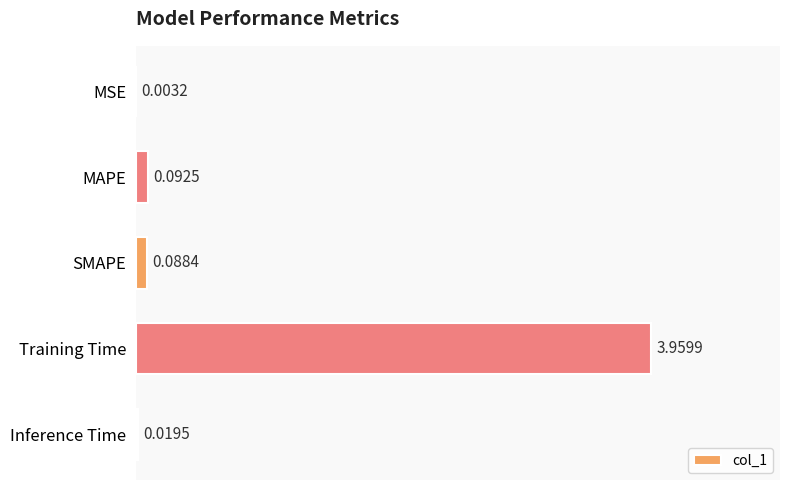

What is the change in value from Training Time to Inference Time?

-3.9